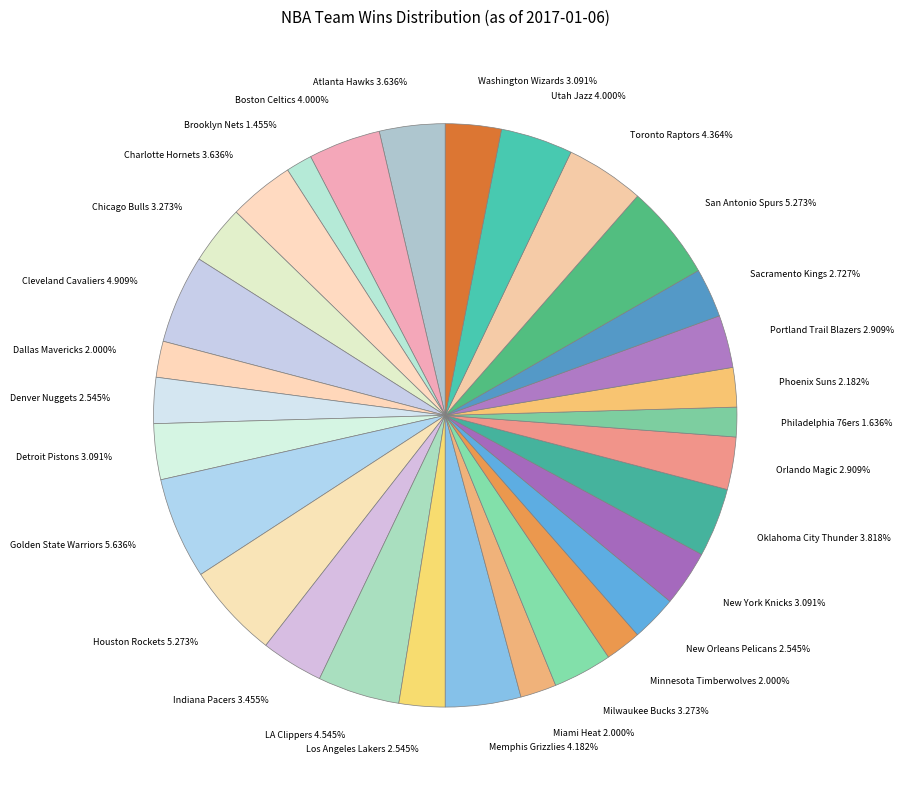

Does any single category account for the majority?

No